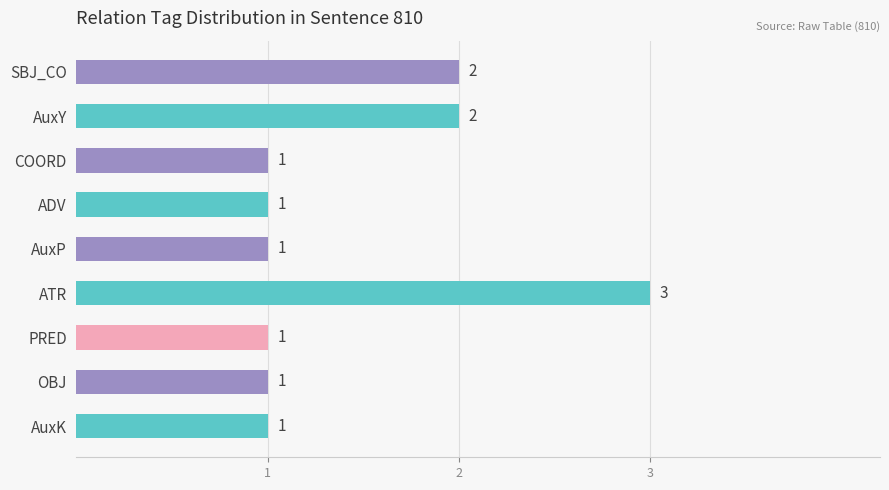

How many values are between 1 and 2?

8